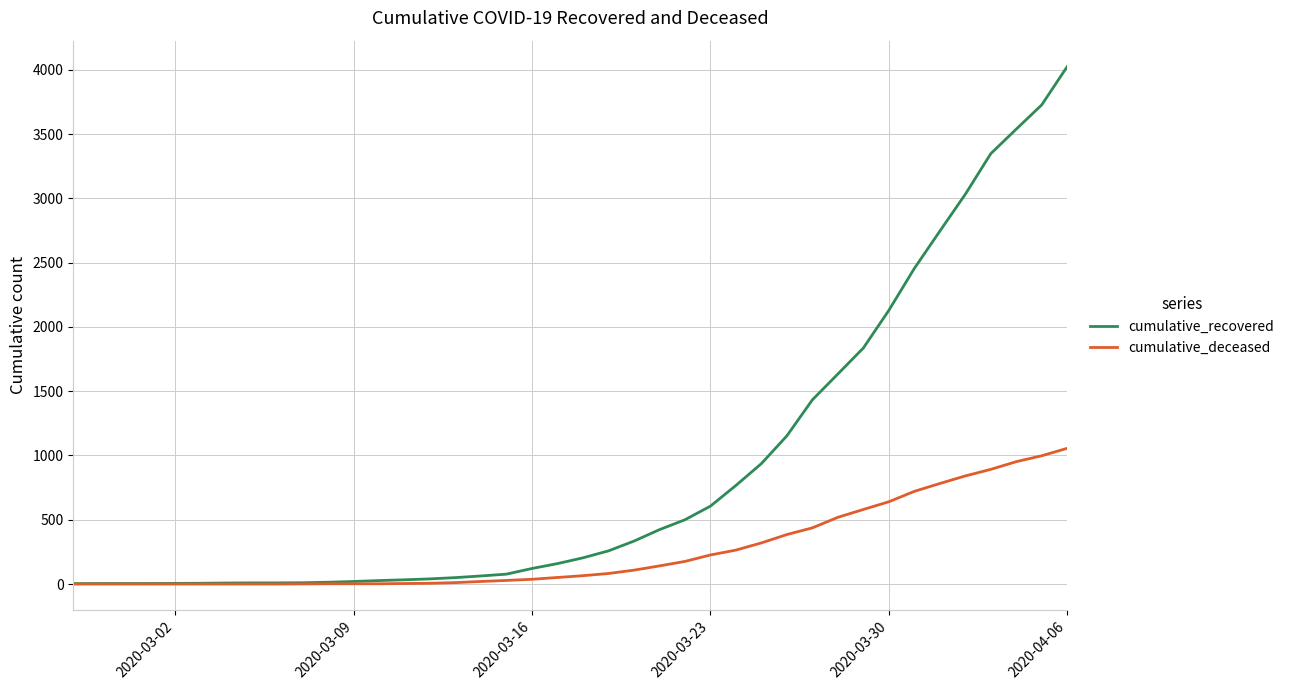

List the series in order of their peak value, lowest first.

cumulative_deceased, cumulative_recovered